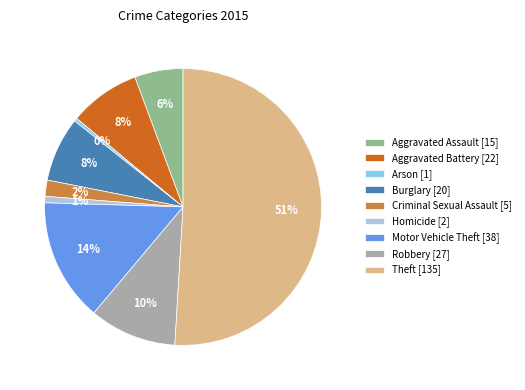

What is the ratio of the value at Aggravated Assault [15] to the value at Motor Vehicle Theft [38]?

0.4